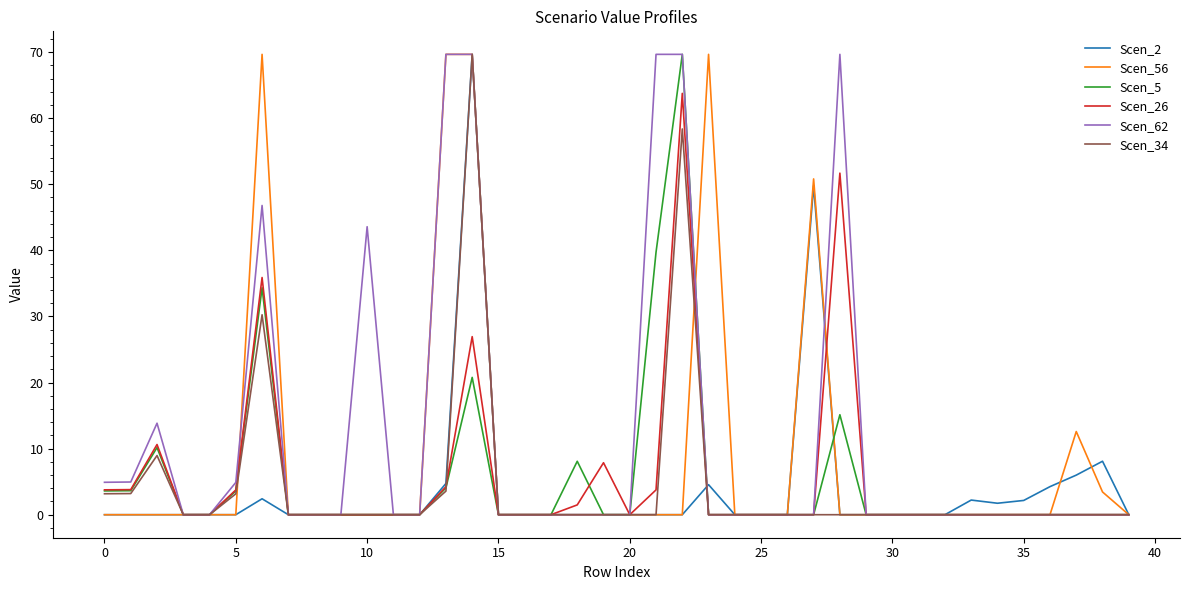

How many categories are shown in the chart?

40